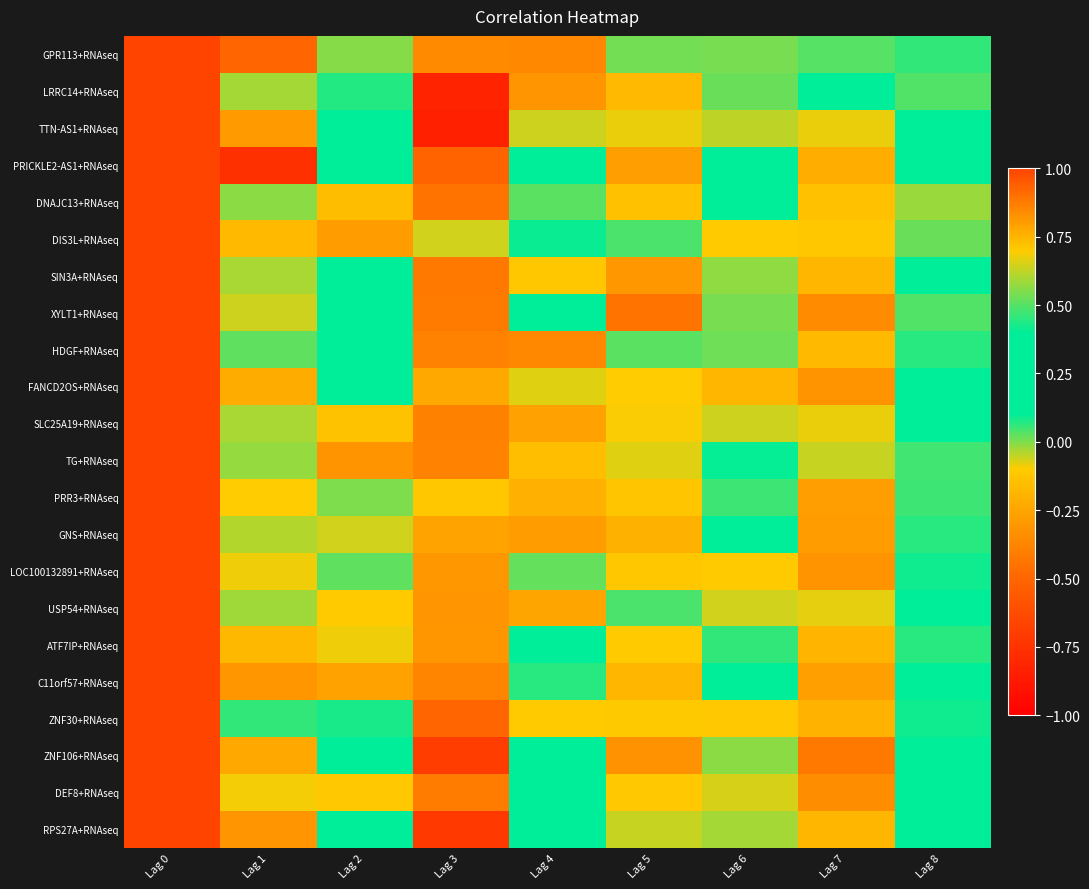

Rank the series by their maximum value, from lowest to highest.

GPR113+RNAseq, LRRC14+RNAseq, TTN-AS1+RNAseq, PRICKLE2-AS1+RNAseq, DNAJC13+RNAseq, DIS3L+RNAseq, SIN3A+RNAseq, XYLT1+RNAseq, HDGF+RNAseq, FANCD2OS+RNAseq, SLC25A19+RNAseq, TG+RNAseq, PRR3+RNAseq, GNS+RNAseq, LOC100132891+RNAseq, USP54+RNAseq, ATF7IP+RNAseq, C11orf57+RNAseq, ZNF30+RNAseq, ZNF106+RNAseq, DEF8+RNAseq, RPS27A+RNAseq